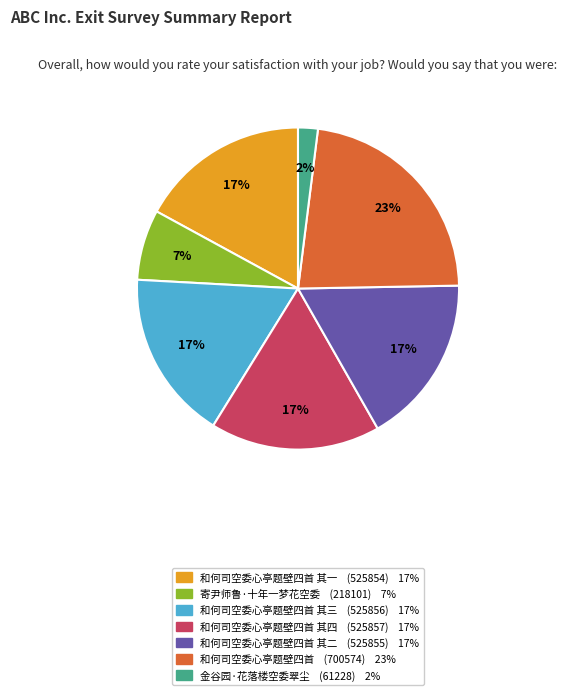

Is there a majority slice in this chart?

No